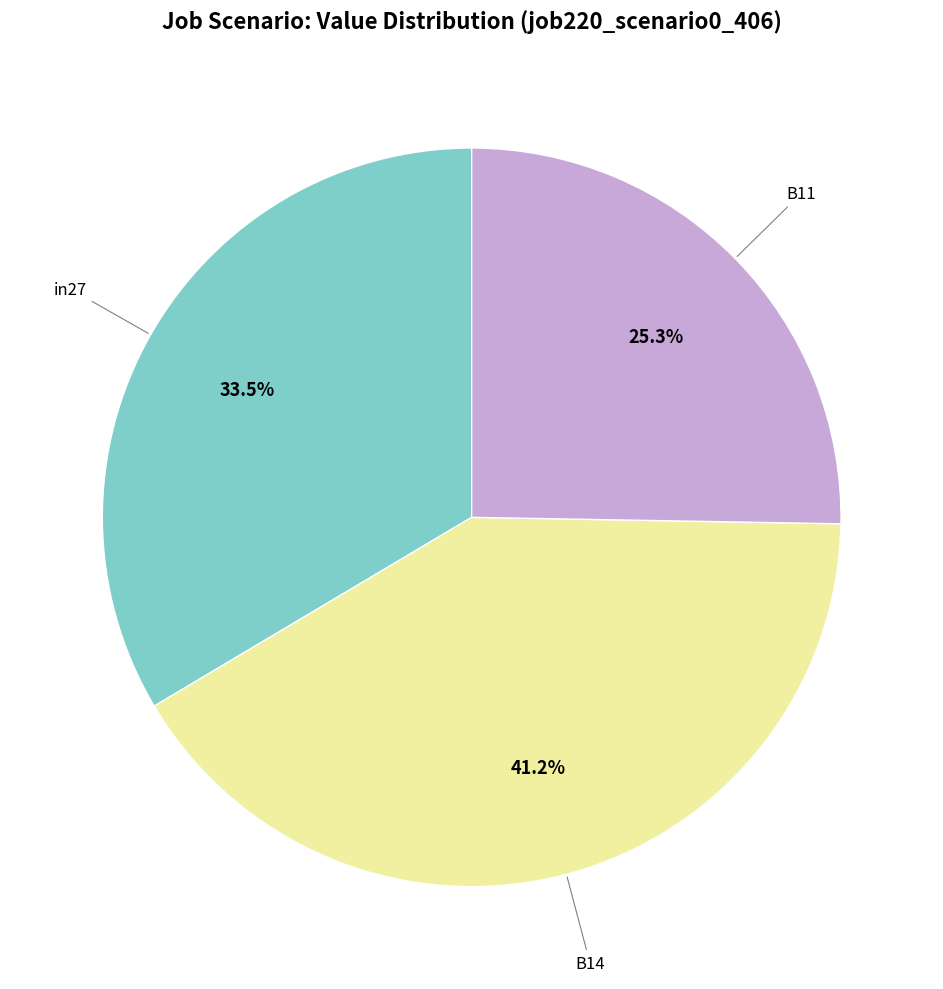

Is there a majority slice in this chart?

No